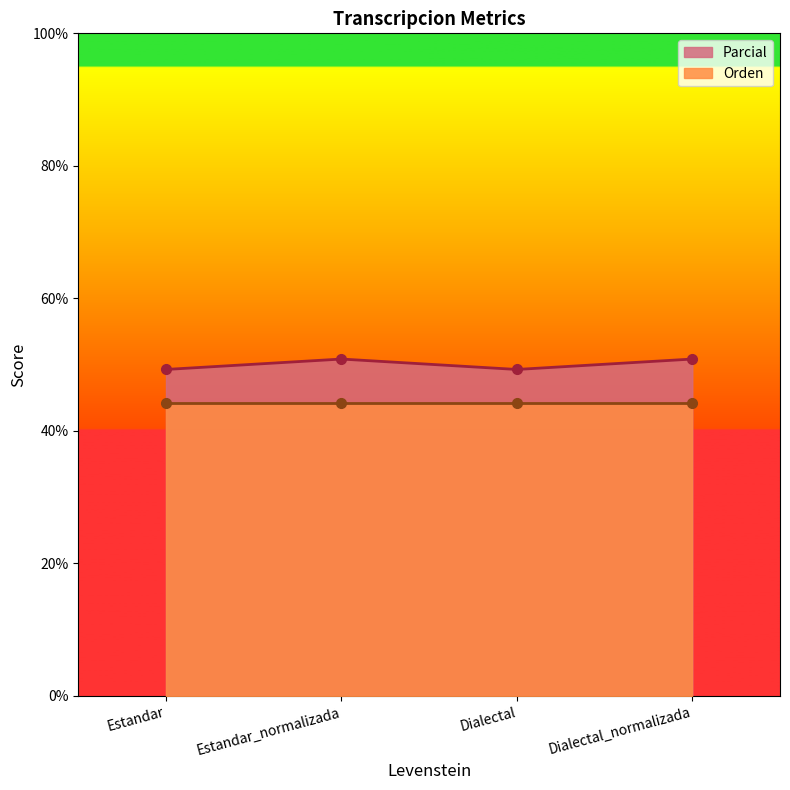

Rank the categories by value from lowest to highest.

Estandar, Dialectal, Estandar_normalizada, Dialectal_normalizada